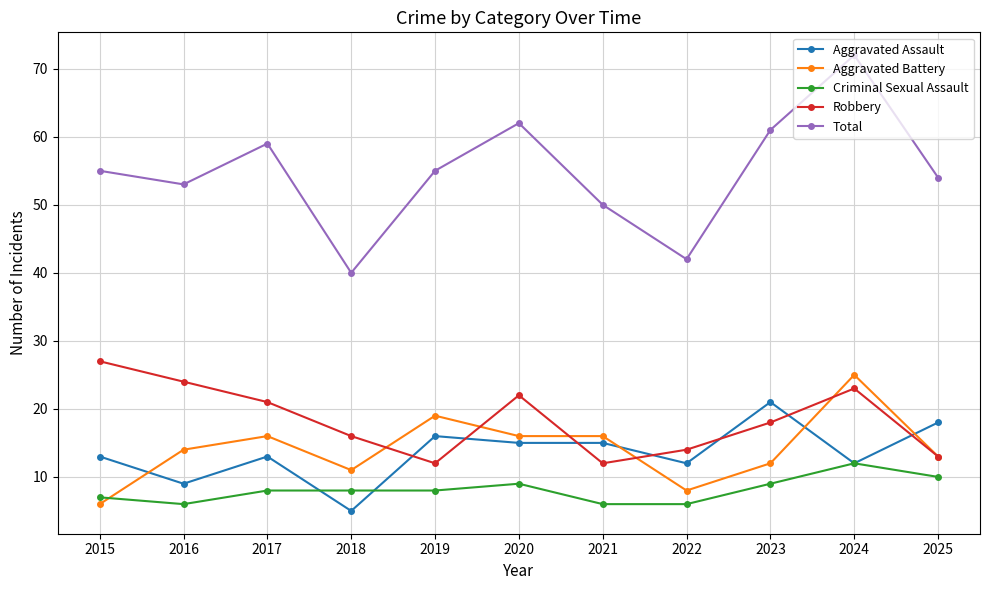

Is the value of Robbery at 2017 greater than the value of Total at 2024?

No